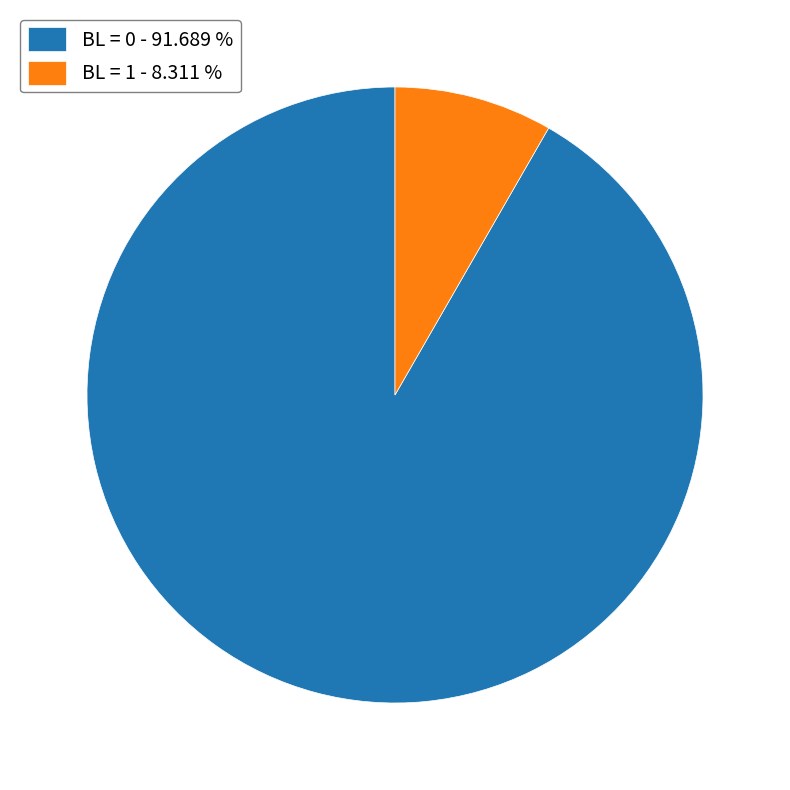

Rank the categories by value from highest to lowest.

BL = 0 - 91.689 %, BL = 1 - 8.311 %